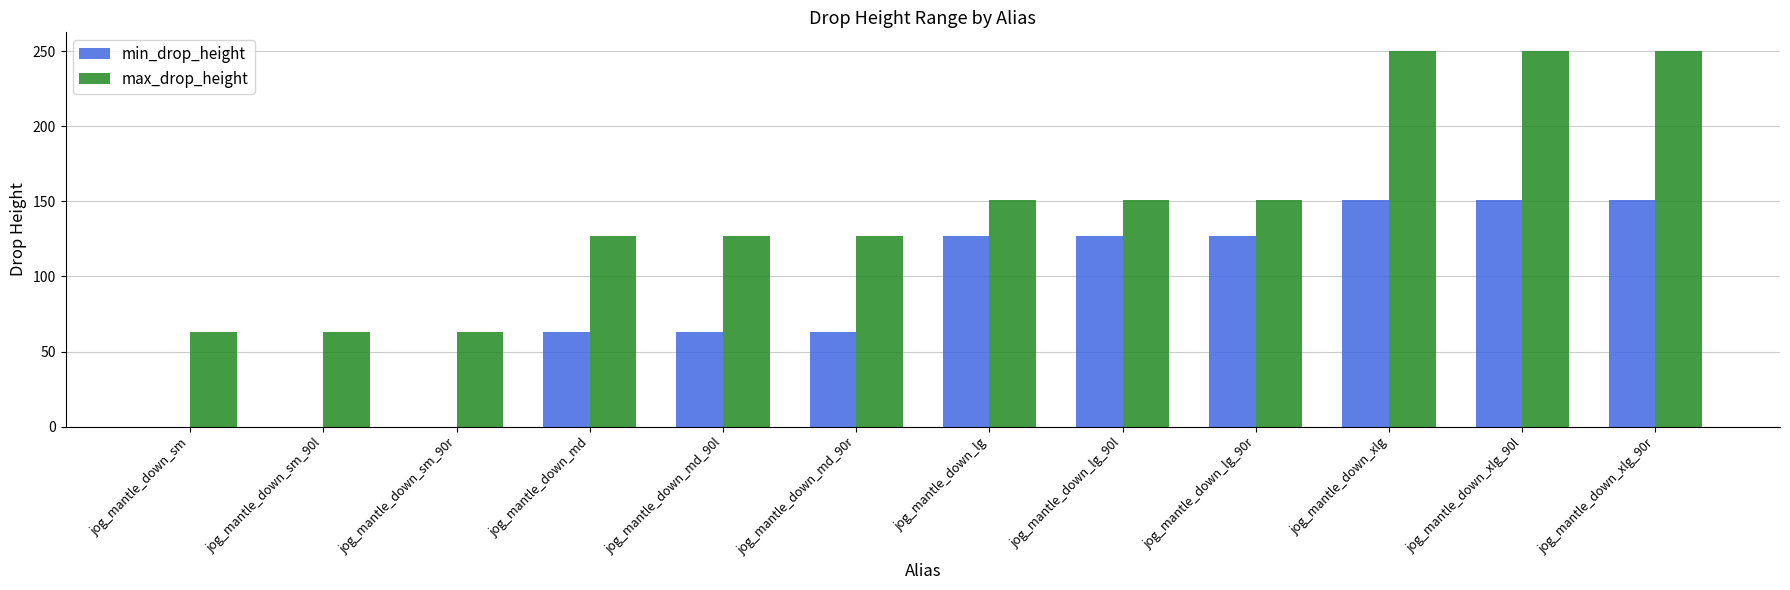

Which series changed the most between jog_mantle_down_sm and jog_mantle_down_xlg_90l?

max_drop_height